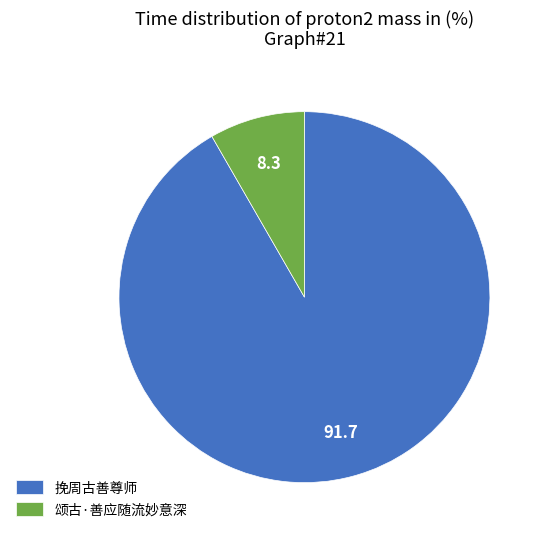

Which slice represents more than half of the pie?

挽周古善尊师